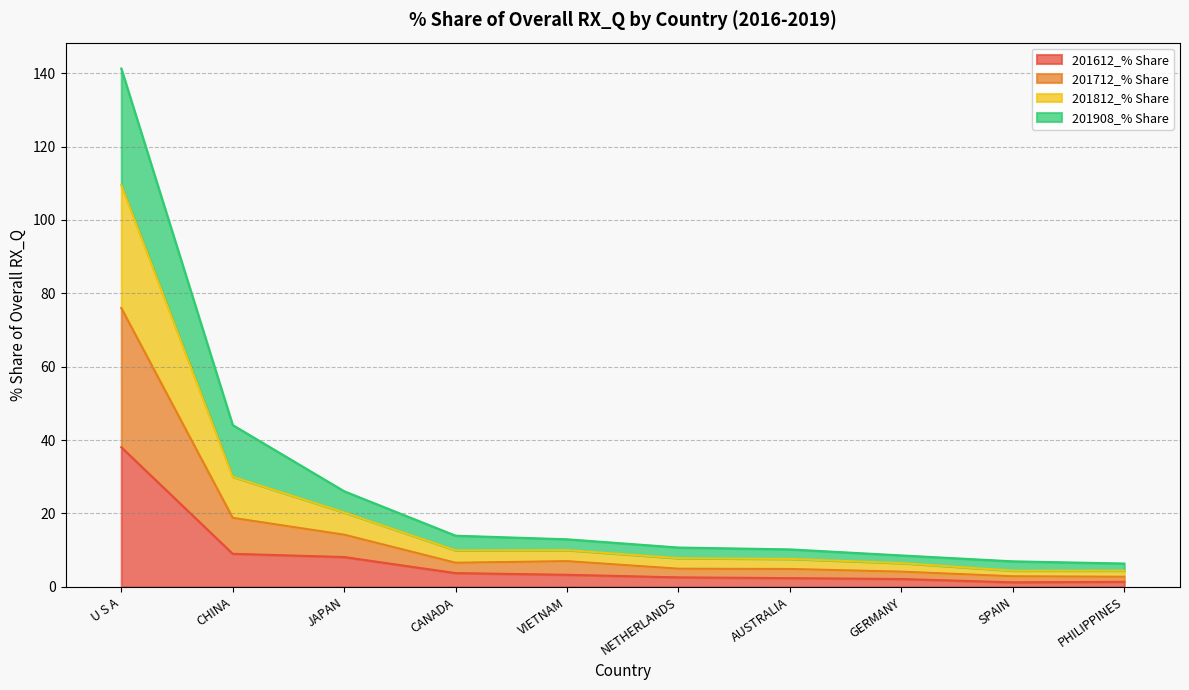

At which category is the sum across all series the highest?

U S A